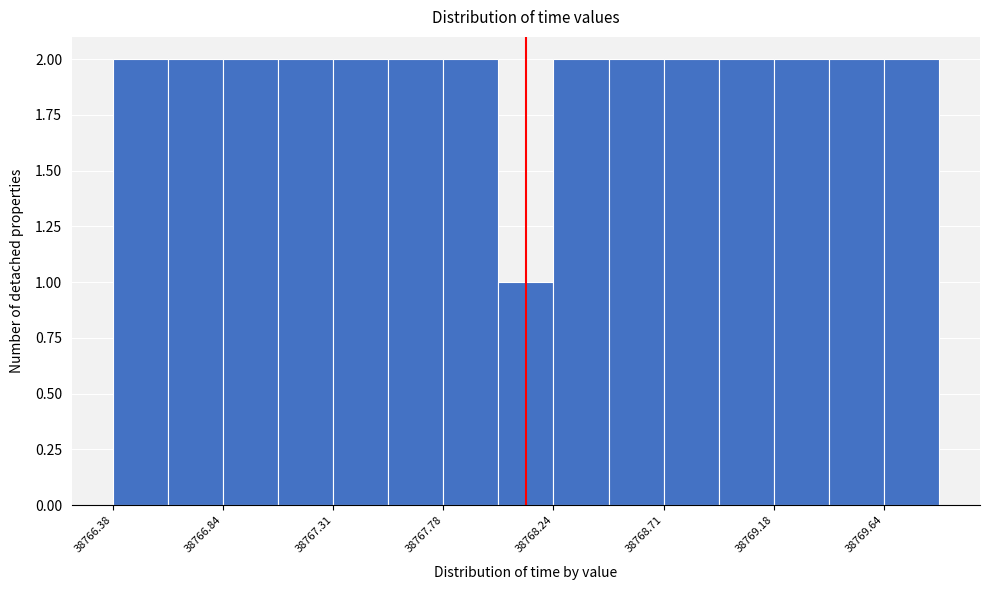

Reading left to right, transcribe this chart: for each bar, give the range it covers on the x-axis and its height. Neither the bar edges nor the heights are printed on the chart, so give them approximately, as read against the axes.

38766.40 to 38766.60: 2
38766.60 to 38766.85: 2
38766.85 to 38767.10: 2
38767.10 to 38767.30: 2
38767.30 to 38767.55: 2
38767.55 to 38767.80: 2
38767.80 to 38768.00: 2
38768.00 to 38768.25: 1
38768.25 to 38768.50: 2
38768.50 to 38768.70: 2
38768.70 to 38768.95: 2
38768.95 to 38769.20: 2
38769.20 to 38769.40: 2
38769.40 to 38769.65: 2
38769.65 to 38769.90: 2